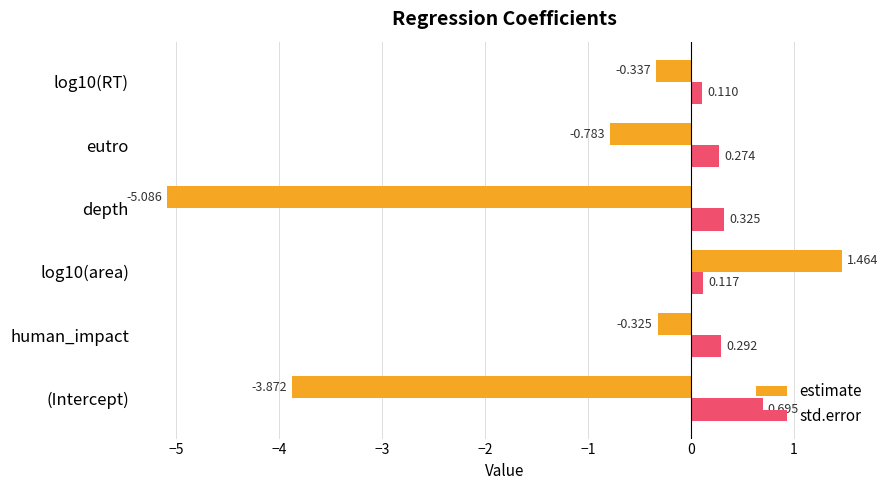

Is the value of estimate at eutro greater than the value of std.error at human_impact?

No